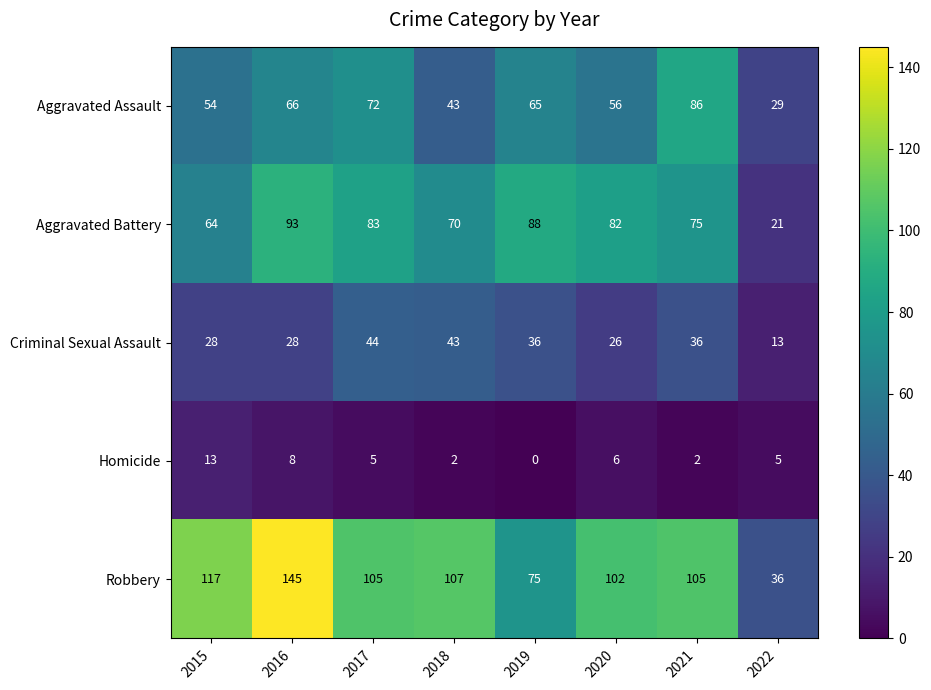

Read the Robbery value at 2020, to the nearest 5.

100